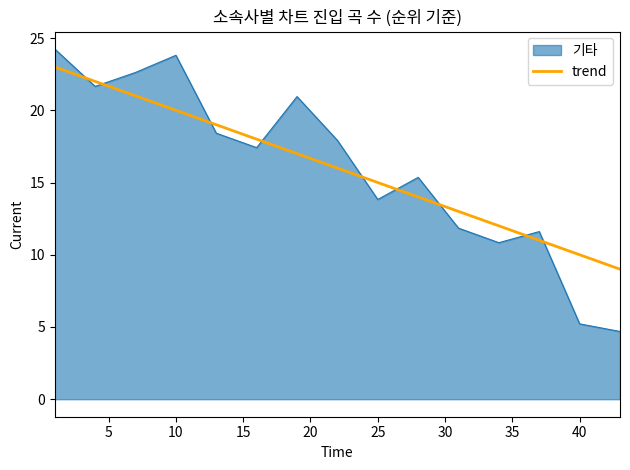

Rank the series by their maximum value, from highest to lowest.

기타, trend